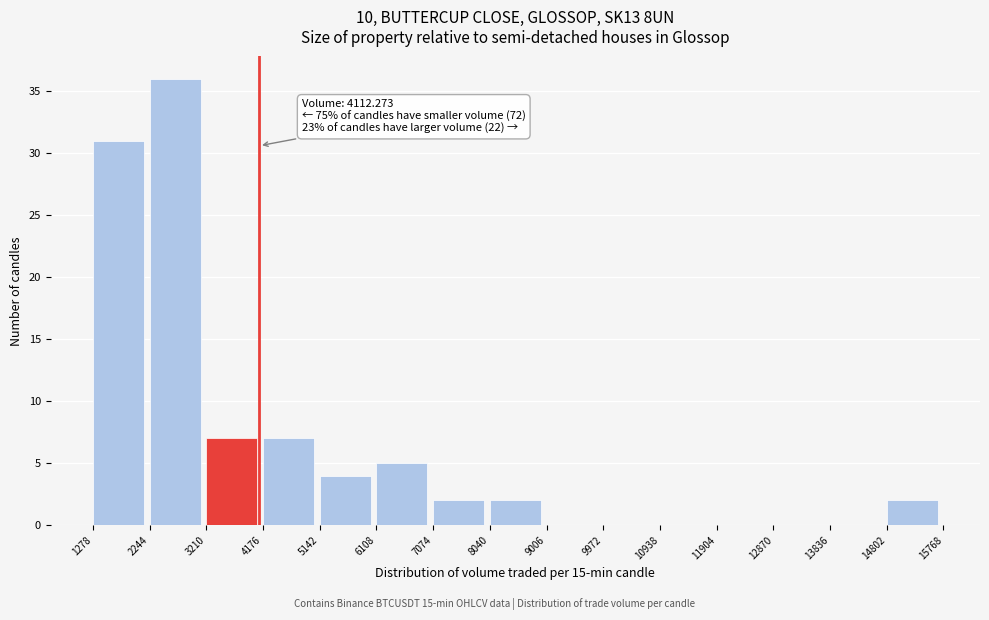

Which range on the x-axis has the tallest bar?

2244 to 3210